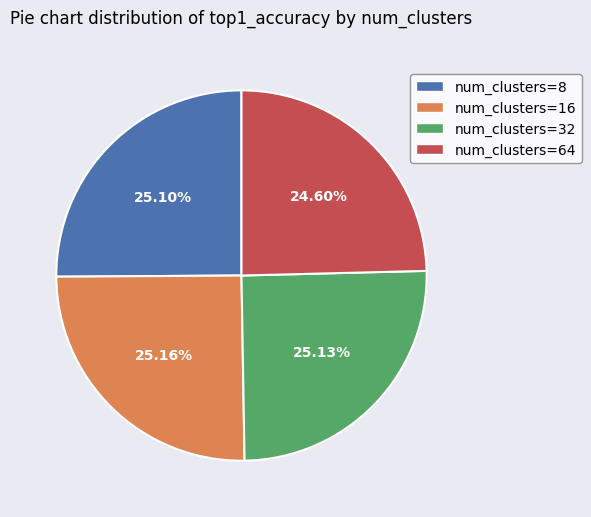

Which slice is the smallest?

num_clusters=64